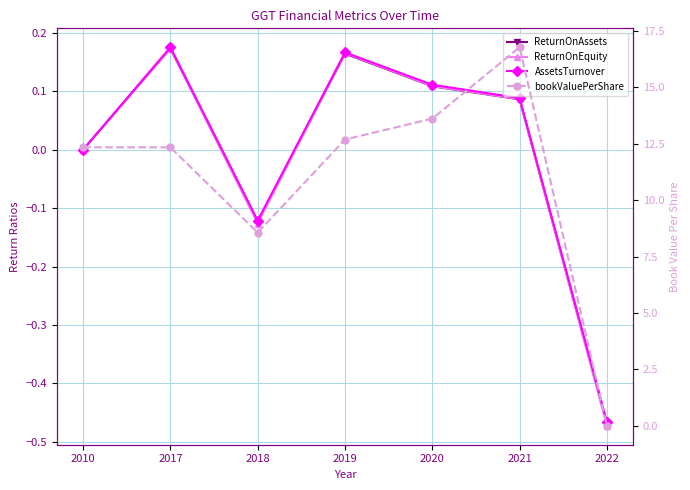

Between 2022 and 2019, which is larger?

2019